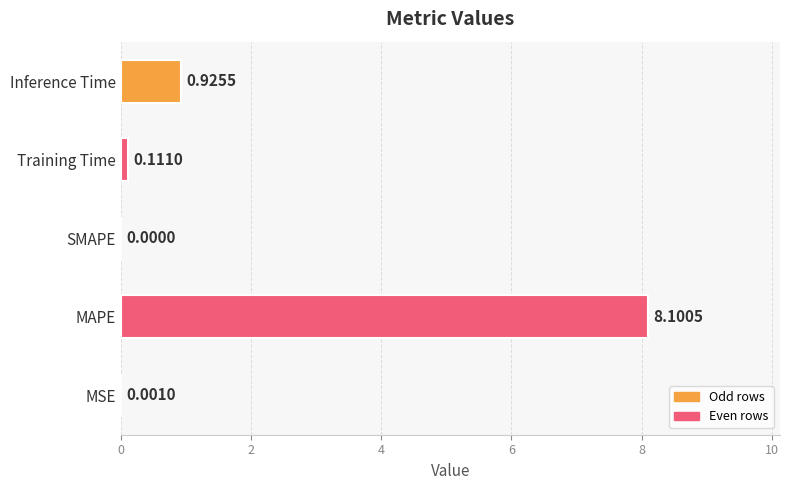

What is the sum of the values at SMAPE and MAPE?

8.1